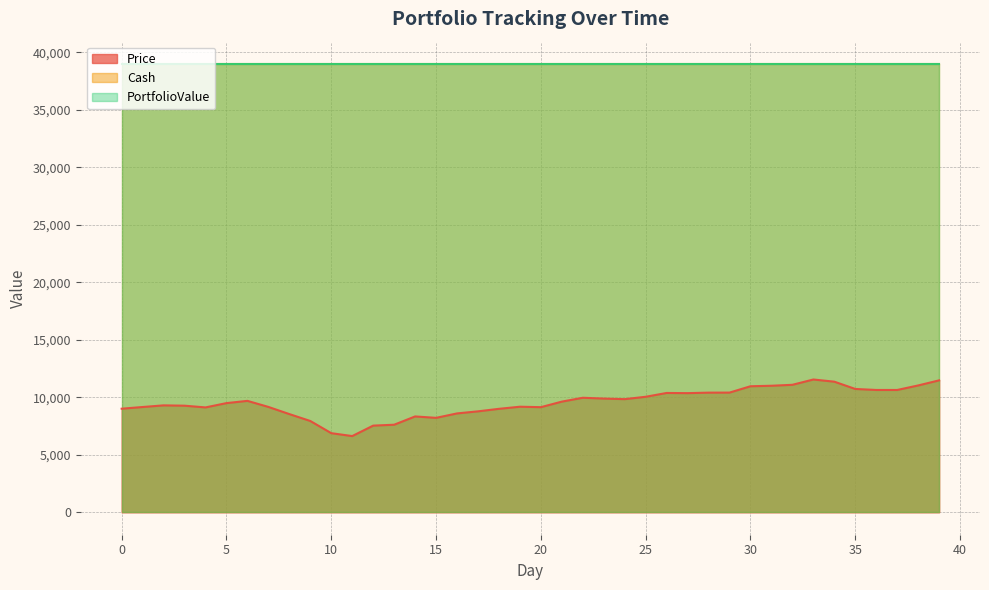

How many values in the Price series exceed 9627?

20